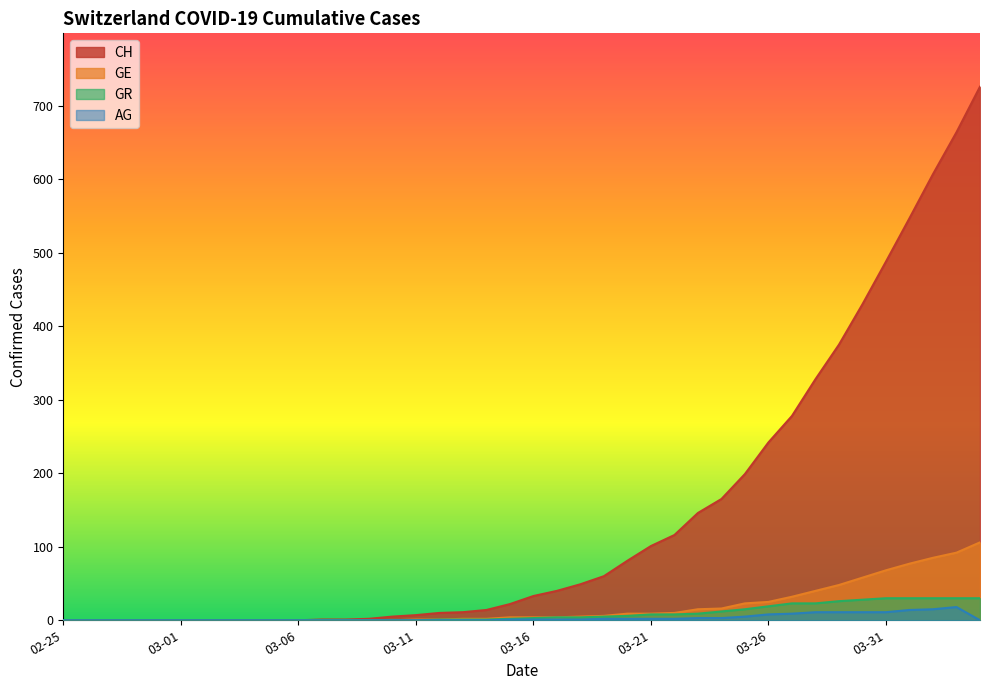

Which series has the widest spread of values?

CH